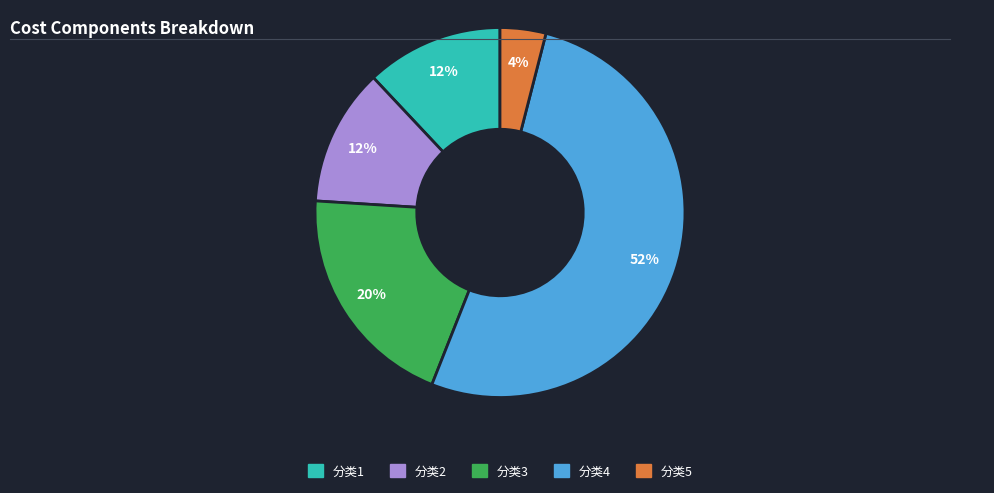

True or false: 分类3 accounts for 27% of the total.

False